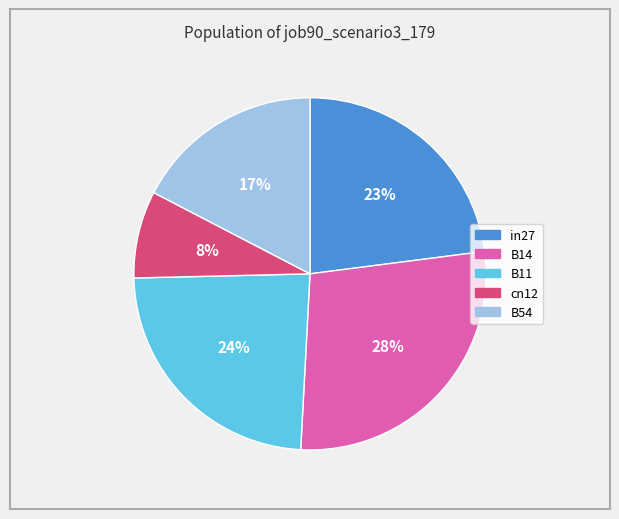

Rank the categories by value from highest to lowest.

B14, B11, in27, B54, cn12